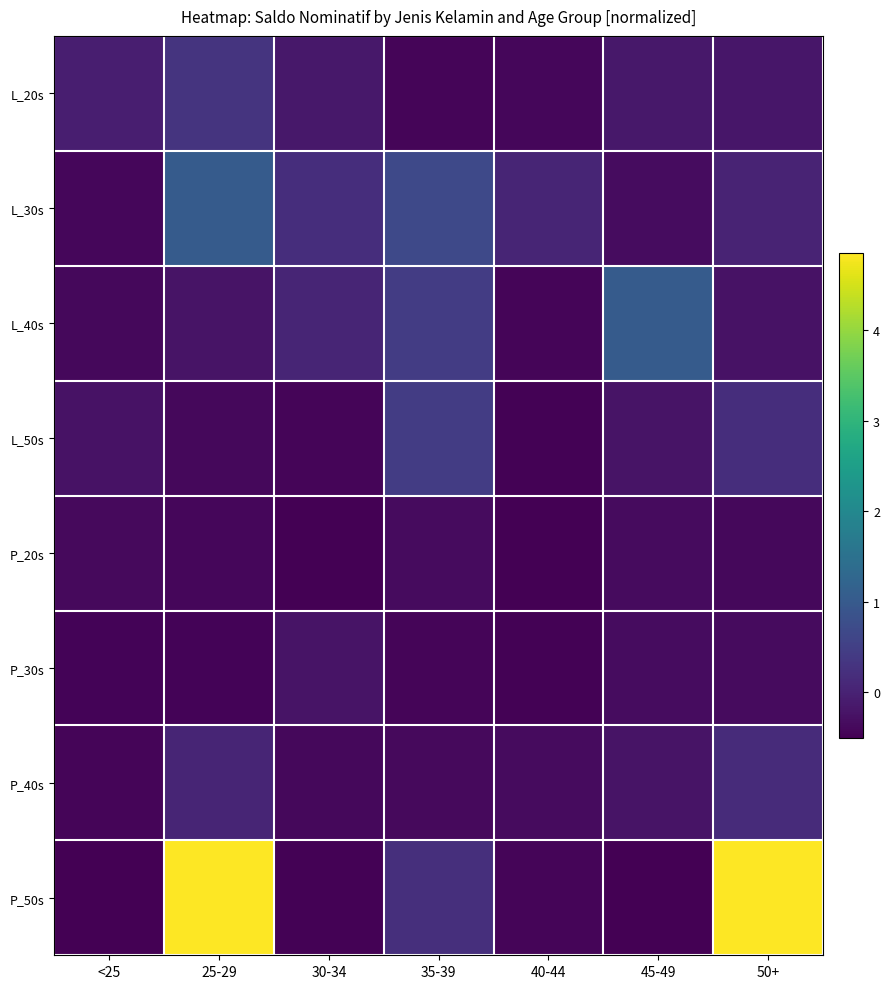

Reading left to right, list all the values displayed in this chart.

L_20s: <25=-0.1	25-29=0.3	30-34=-0.2	35-39=-0.4	40-44=-0.4	45-49=-0.2	50+=-0.2
L_30s: <25=-0.4	25-29=1.0	30-34=0.2	35-39=0.7	40-44=0.0	45-49=-0.3	50+=0.0
L_40s: <25=-0.4	25-29=-0.2	30-34=0.0	35-39=0.4	40-44=-0.4	45-49=1.0	50+=-0.2
L_50s: <25=-0.2	25-29=-0.4	30-34=-0.4	35-39=0.4	40-44=-0.5	45-49=-0.2	50+=0.2
P_20s: <25=-0.4	25-29=-0.4	30-34=-0.5	35-39=-0.3	40-44=-0.5	45-49=-0.4	50+=-0.4
P_30s: <25=-0.5	25-29=-0.5	30-34=-0.2	35-39=-0.4	40-44=-0.5	45-49=-0.3	50+=-0.3
P_40s: <25=-0.4	25-29=0.0	30-34=-0.4	35-39=-0.4	40-44=-0.4	45-49=-0.2	50+=0.2
P_50s: <25=-0.5	25-29=4.9	30-34=-0.5	35-39=0.2	40-44=-0.4	45-49=-0.5	50+=4.9